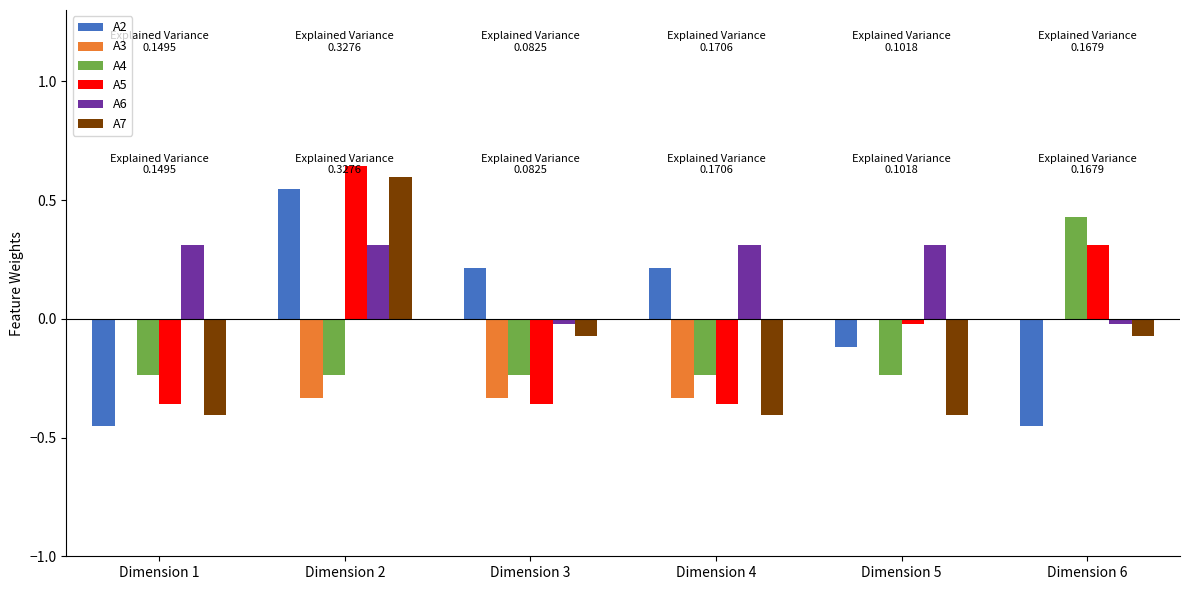

True or false: A5 has a value of -0.5 at Dimension 4.

False